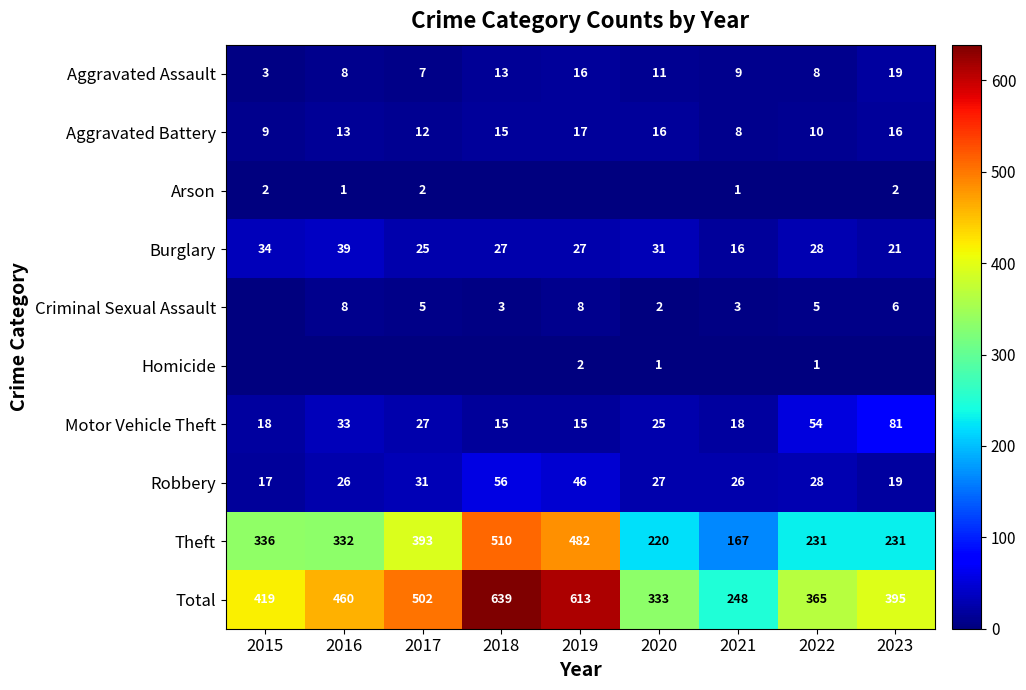

What is the difference between the maximum and minimum values in the Robbery series?

39